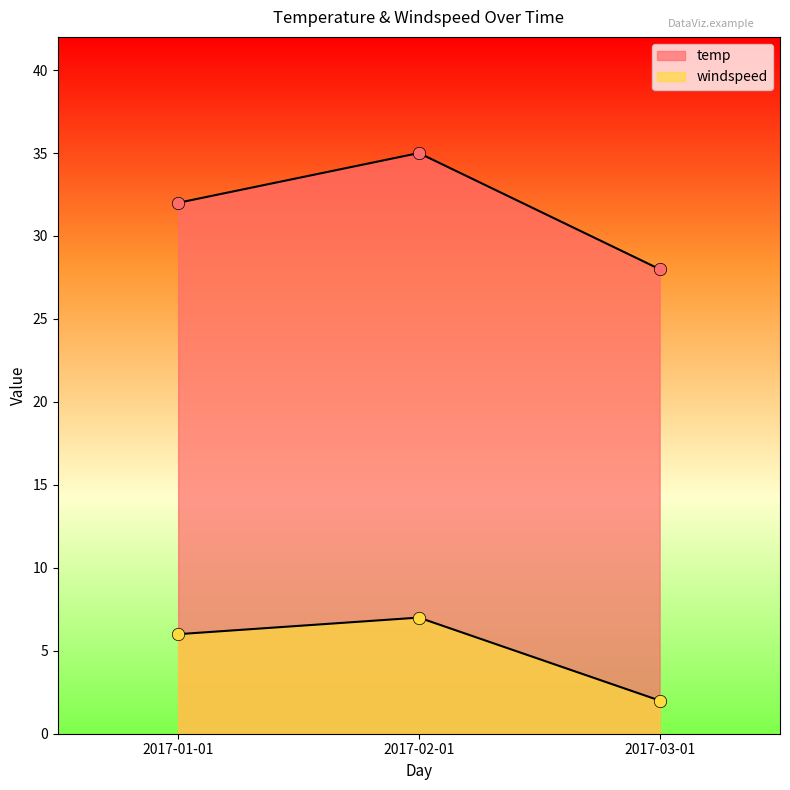

What are all the series names shown in the legend?

temp, windspeed